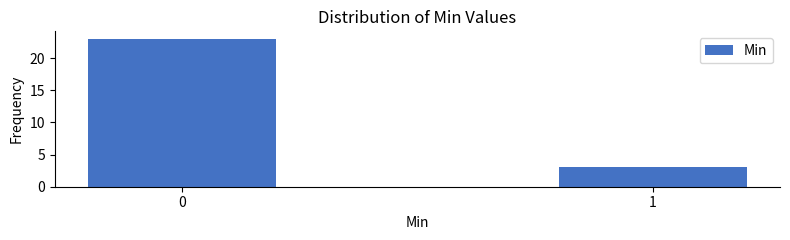

Reading right to left, transcribe all the data shown in this chart.

3	23